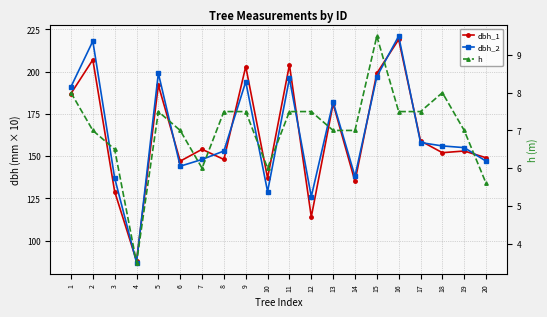

At which category is the sum across all series the highest?

16